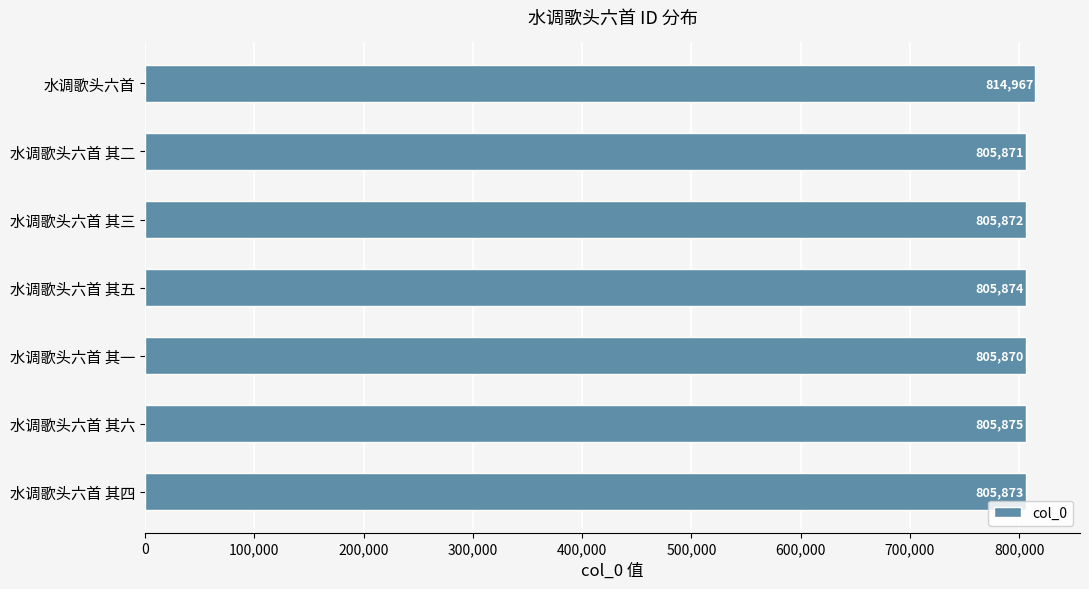

What is the label of the 7th bar from the top?

水调歌头六首 其四